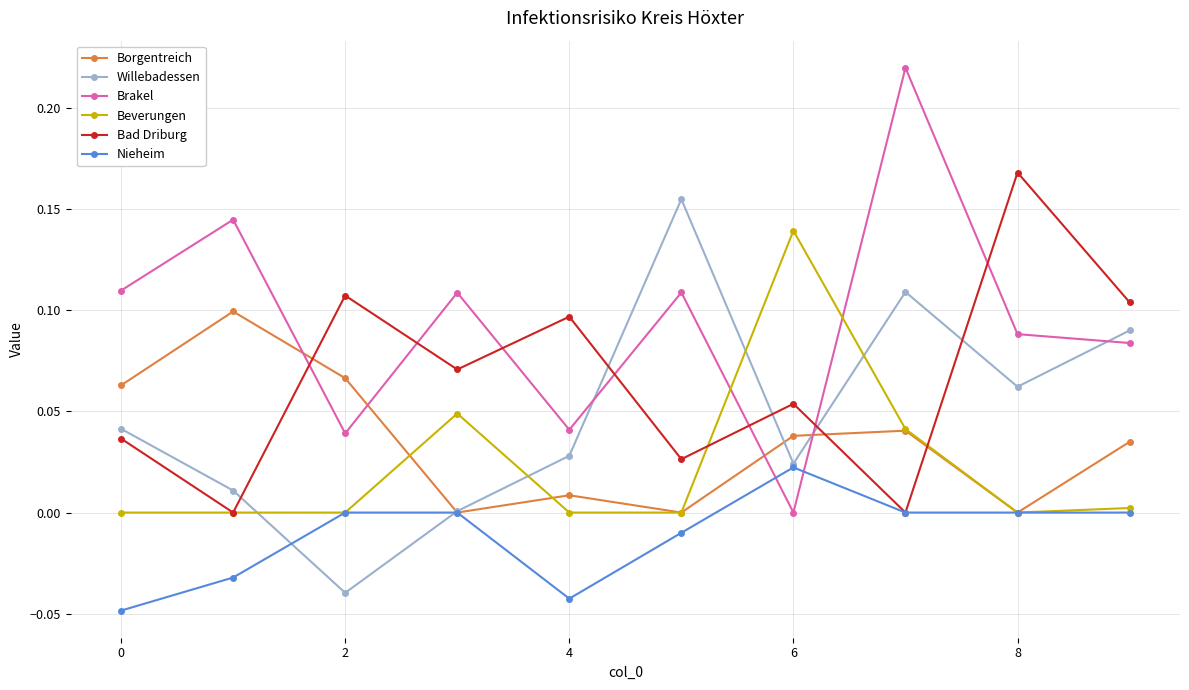

Which series ends up on top after the final intersection of Borgentreich and Bad Driburg?

Bad Driburg